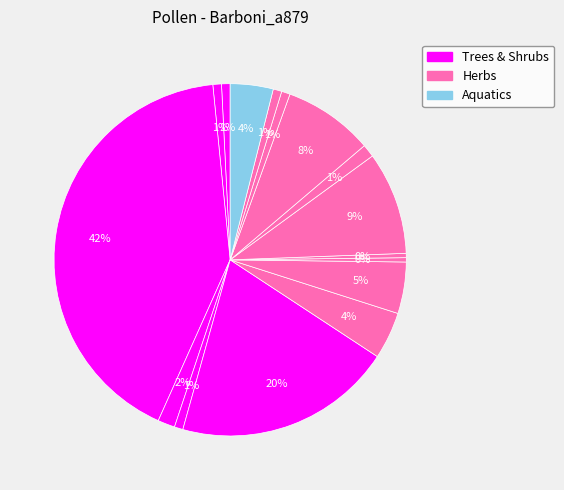

Count the number of slices in the pie.

16